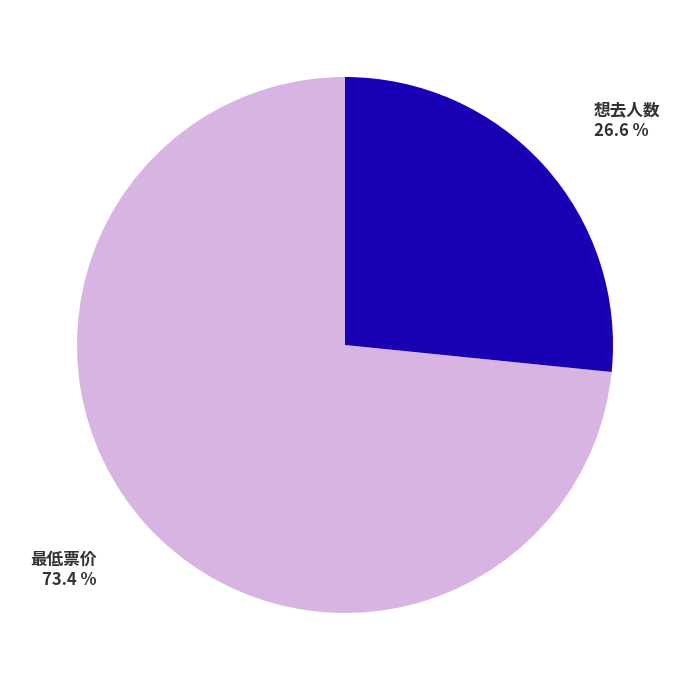

Rank the categories by value from lowest to highest.

想去人数, 最低票价